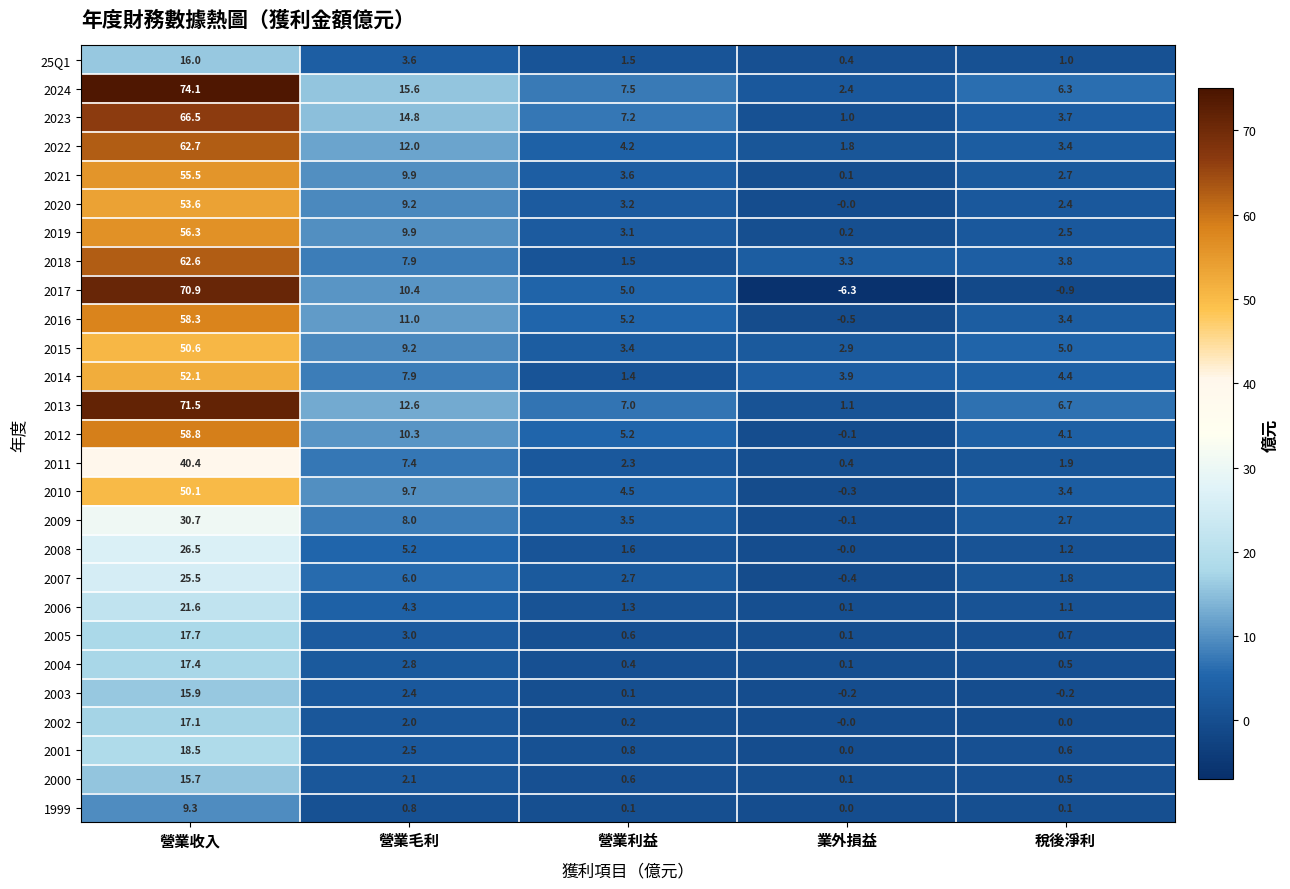

The 2004 series shows 0.4 at 營業利益. True or false?

True